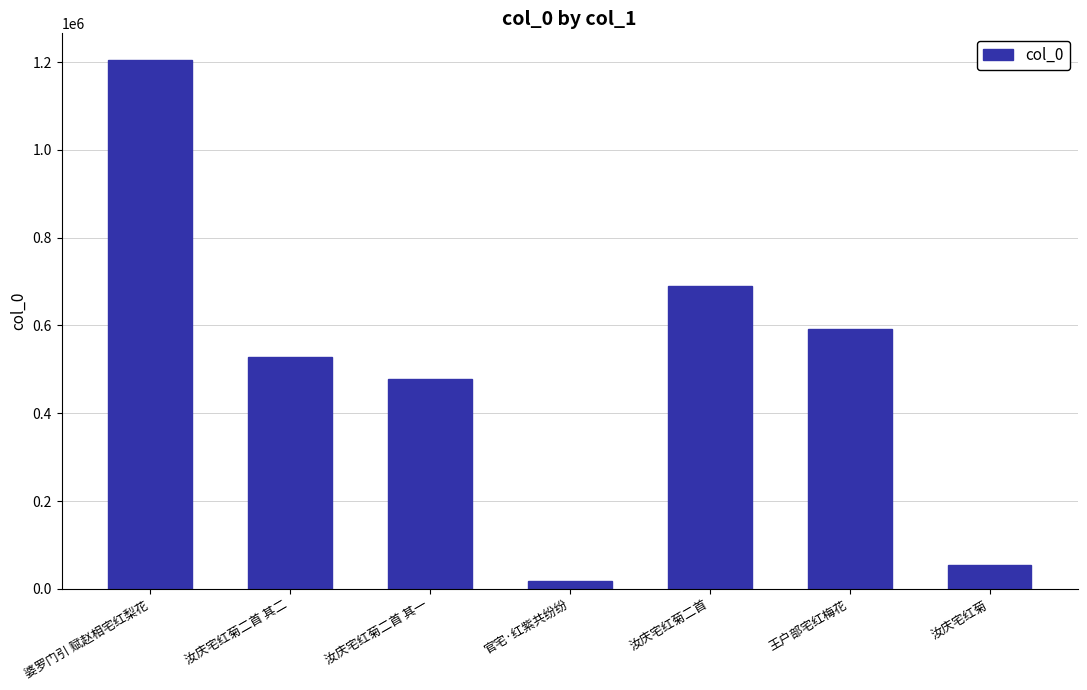

What position from the left is 汝庆宅红菊二首 其一?

3